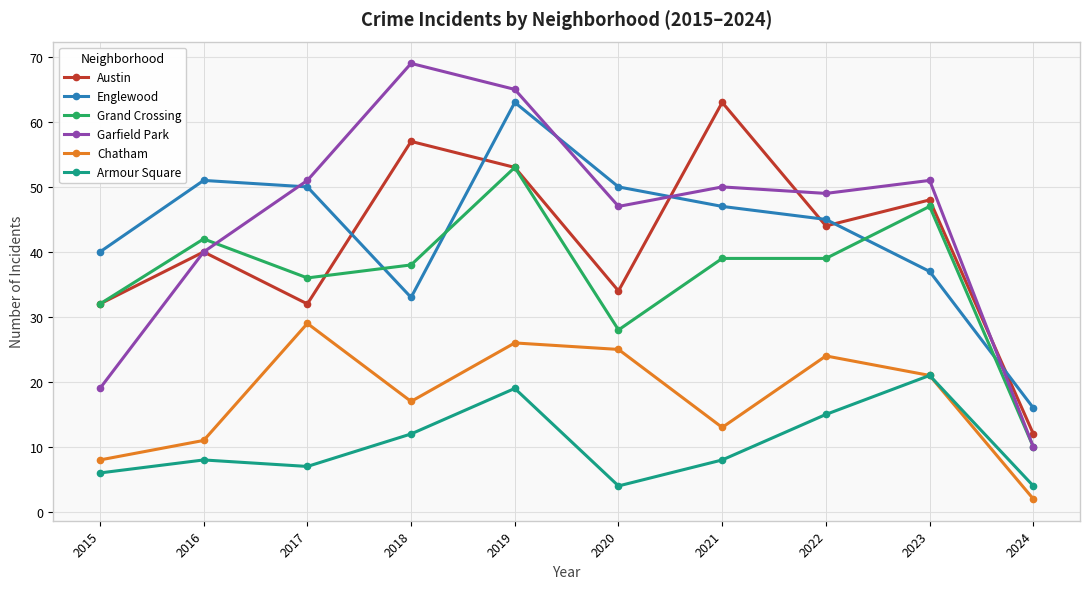

How many lines are shown in the chart?

6